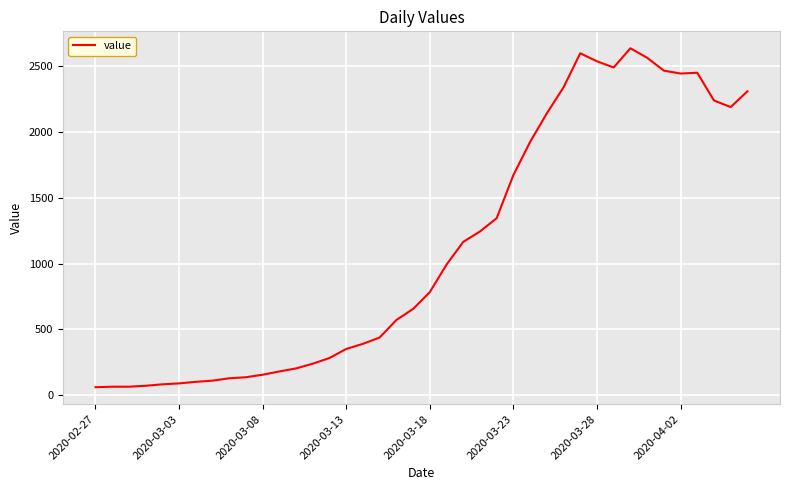

What is the maximum value shown in the chart?

2638